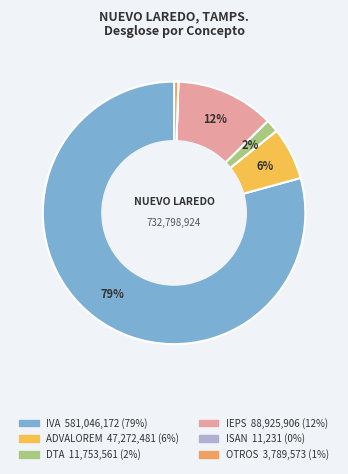

Between IVA and OTROS, which is larger?

IVA